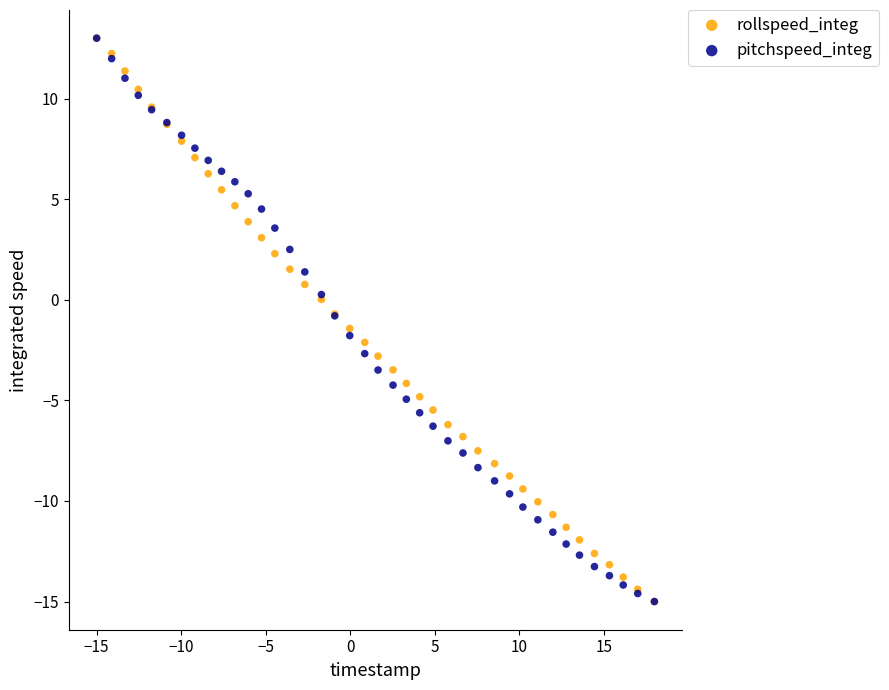

What are all the series names shown in the legend?

rollspeed_integ, pitchspeed_integ